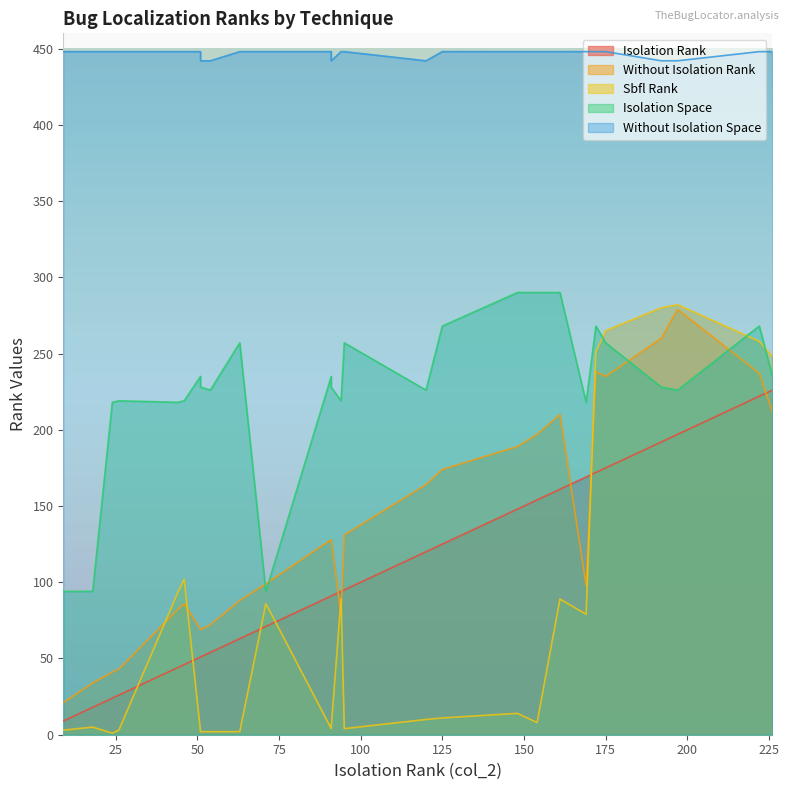

Reading right to left, what are all the values shown in this chart?

Isolation_rank: 26=172	25=125	24=222	23=175	22=63	21=95	20=46	19=26	18=94	17=9	16=18	15=71	14=161	13=148	12=154	11=197	10=54	9=120	8=192	7=51	6=91	5=44	4=24	3=169	2=51	1=91	0=226
without_Isolation_rank: 26=238	25=174	24=237	23=235	22=88	21=131	20=86	19=43	18=79	17=21	16=34	15=99	14=210	13=189	12=197	11=279	10=72	9=164	8=260	7=69	6=128	5=82	4=41	3=98	2=69	1=128	0=212
SBFL_rank: 26=251	25=11	24=258	23=265	22=2	21=4	20=102	19=3	18=89	17=3	16=5	15=86	14=89	13=14	12=8	11=282	10=2	9=10	8=280	7=2	6=5	5=93	4=1	3=79	2=2	1=4	0=248
Isolation_space: 26=268	25=268	24=268	23=257	22=257	21=257	20=219	19=219	18=219	17=94	16=94	15=94	14=290	13=290	12=290	11=226	10=226	9=226	8=228	7=228	6=228	5=218	4=218	3=218	2=235	1=235	0=235
without_Isolation_space: 26=448	25=448	24=448	23=448	22=448	21=448	20=448	19=448	18=448	17=448	16=448	15=448	14=448	13=448	12=448	11=442	10=442	9=442	8=442	7=442	6=442	5=448	4=448	3=448	2=448	1=448	0=448